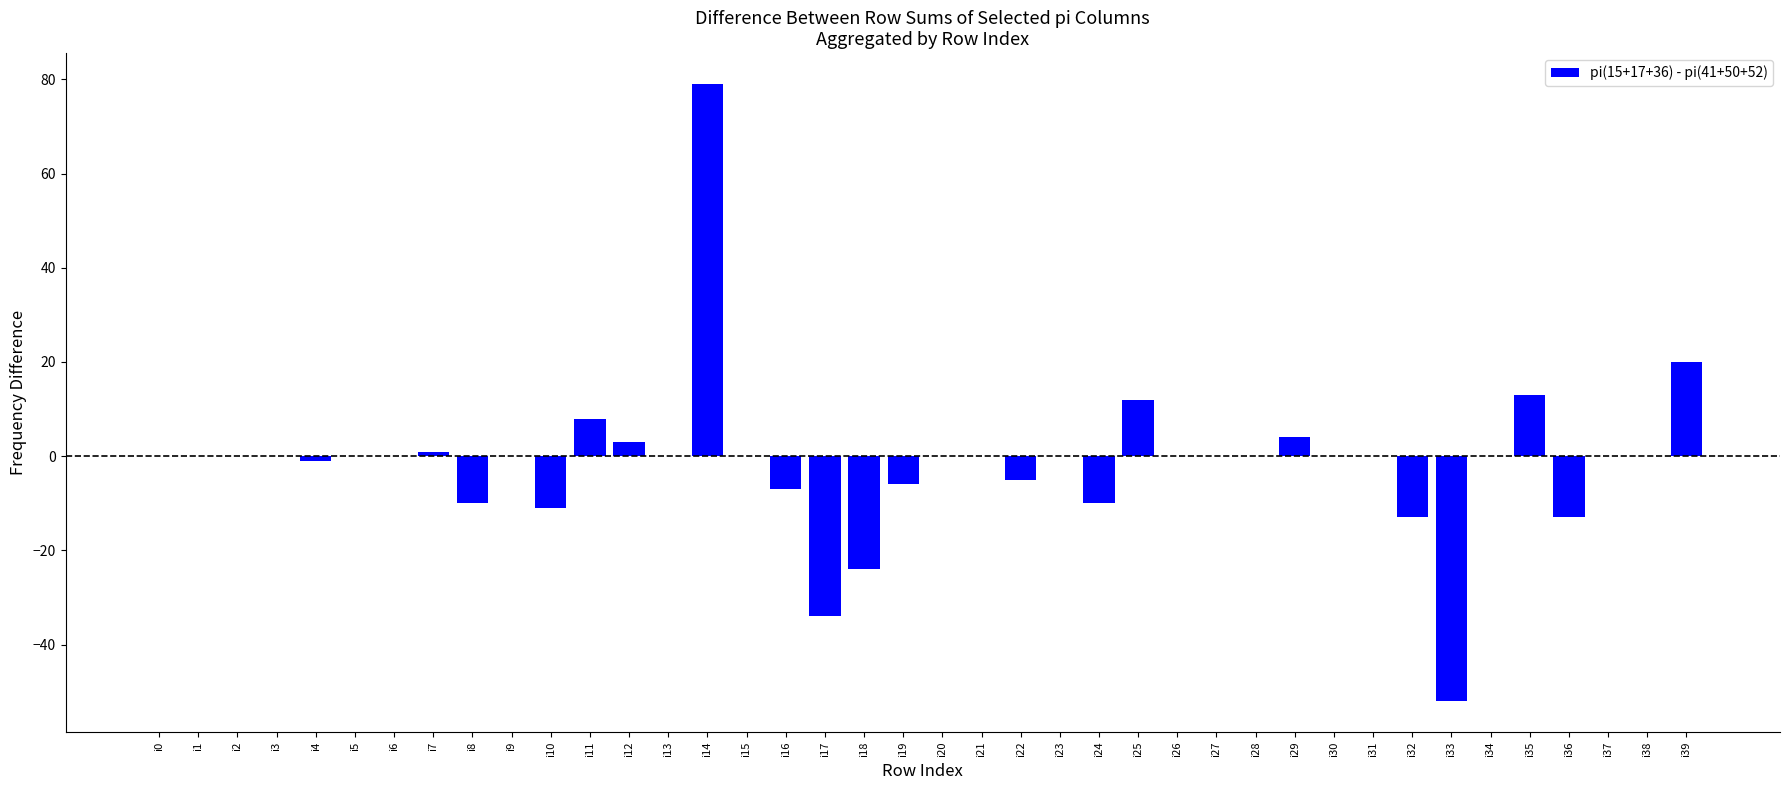

Are the bars grouped side by side (vs. stacked)?

No